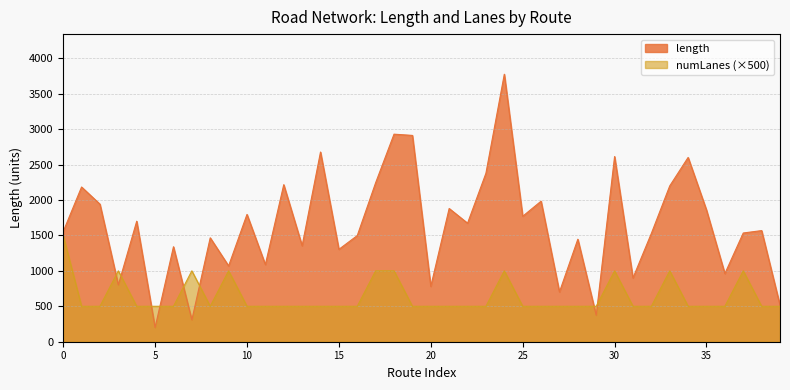

Which series has the widest spread of values?

length